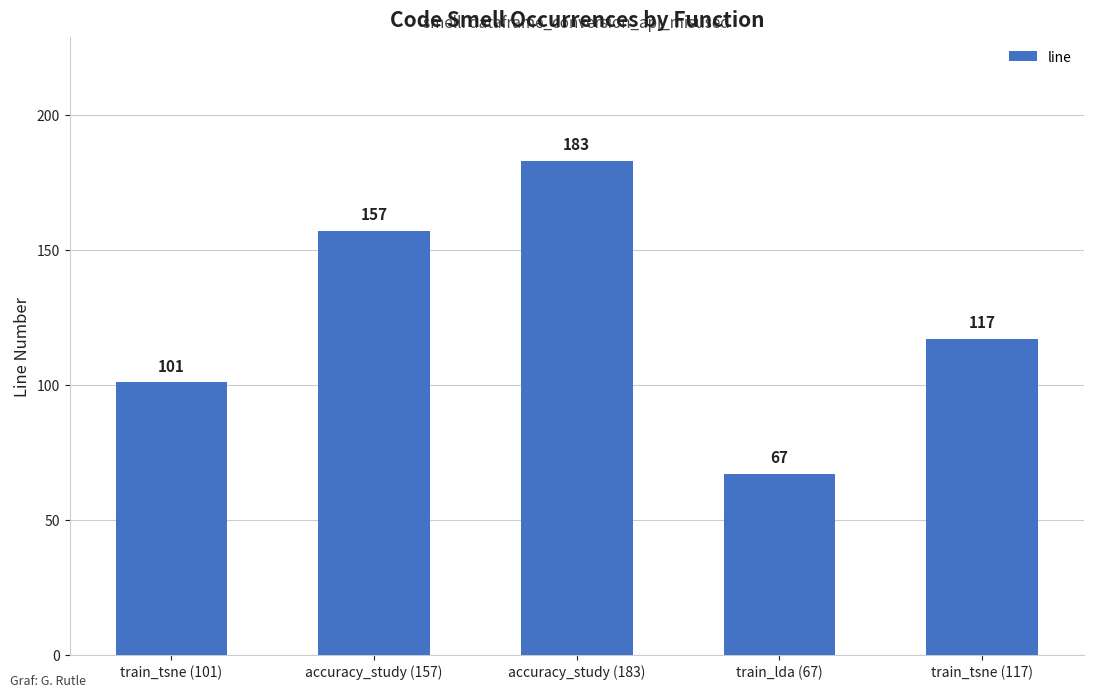

Where does the data first go above 117?

accuracy_study (157)